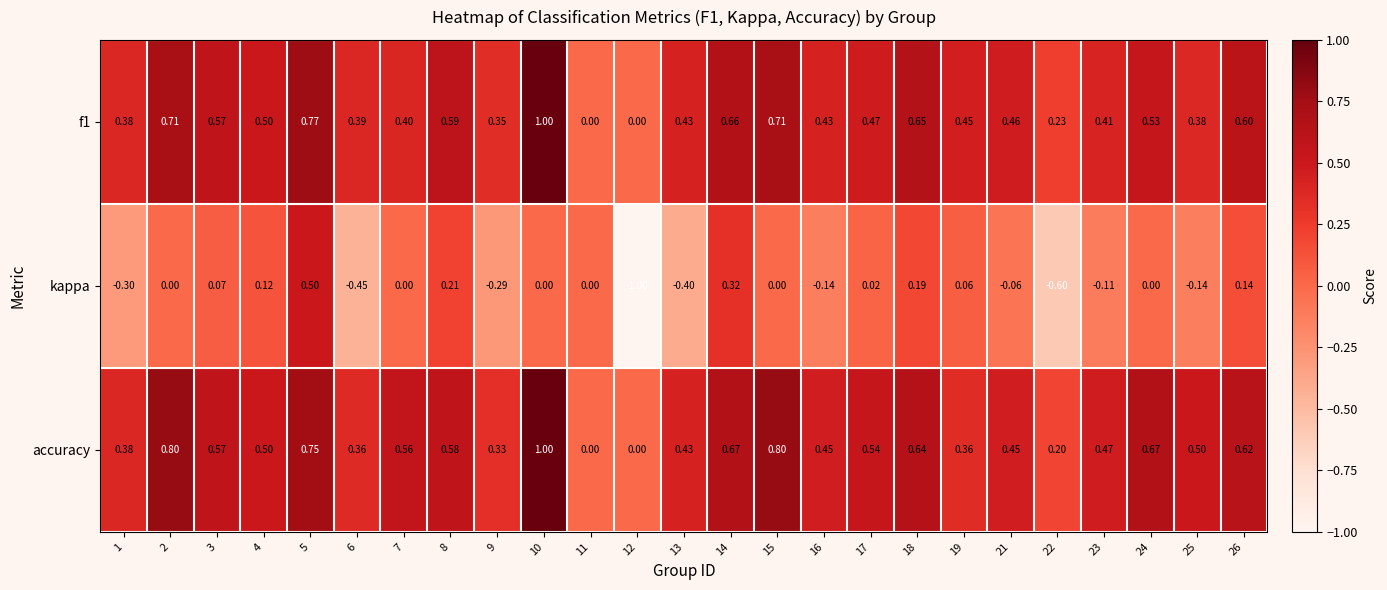

Which series has the largest range (max minus min)?

kappa